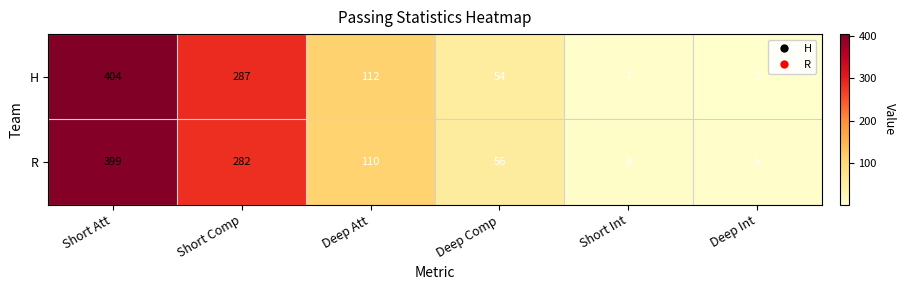

What value does the H series have at Deep Att?

112